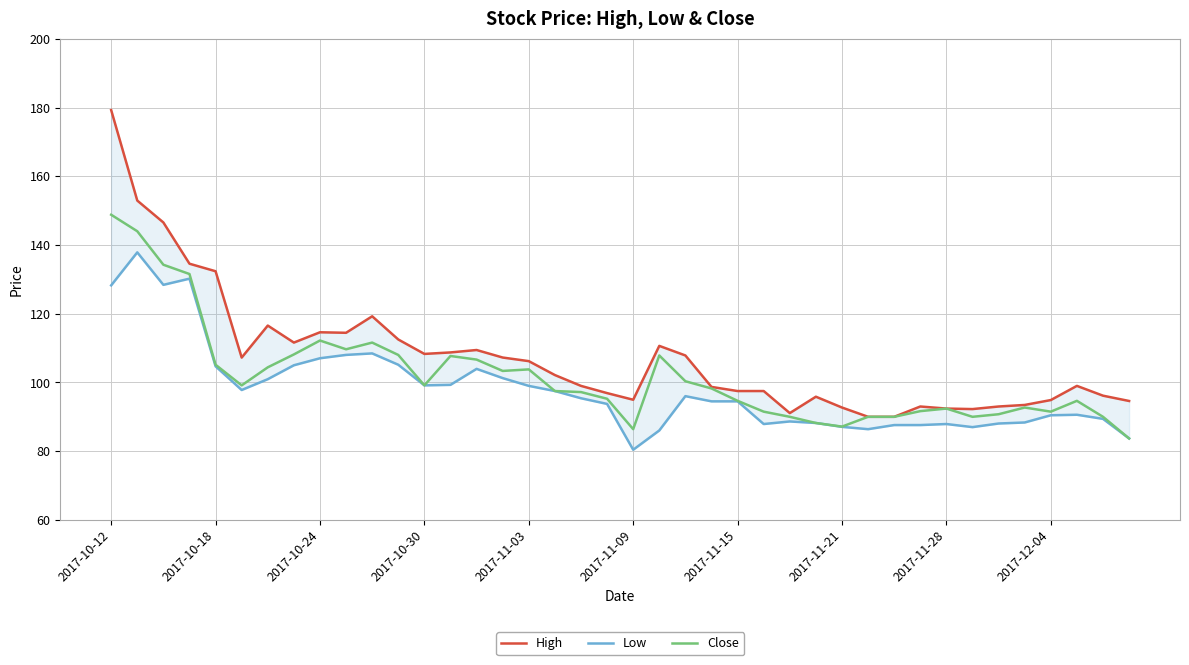

True or false: Close and High intersect in this chart.

False